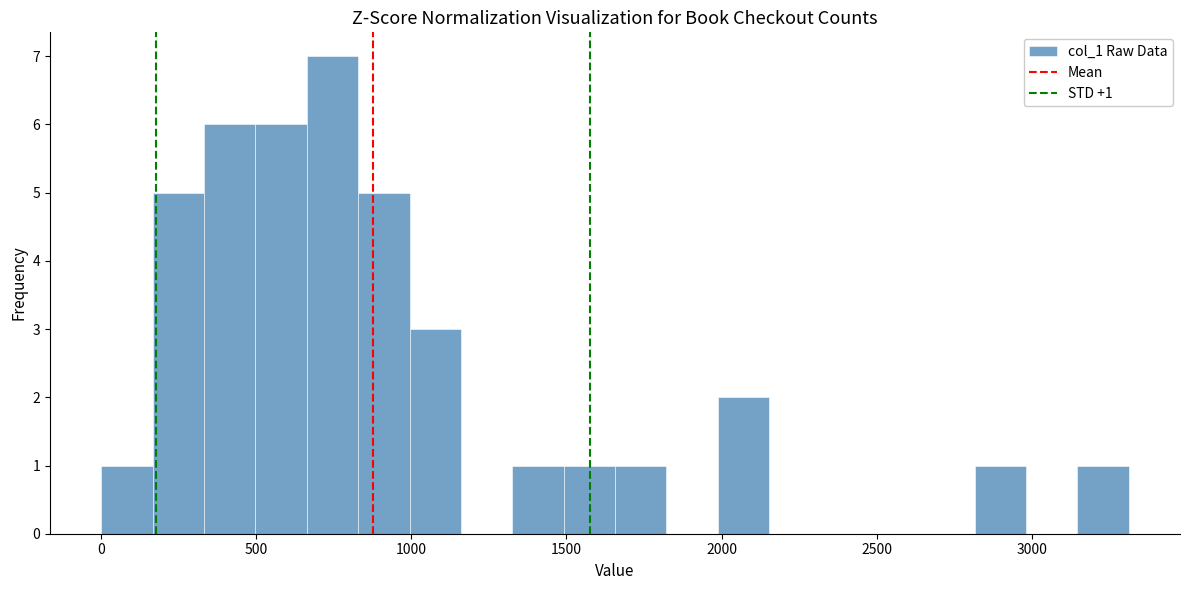

Around what value on the x-axis is the tallest bar? Give the approximate position of its centre, as read against the axis.

750